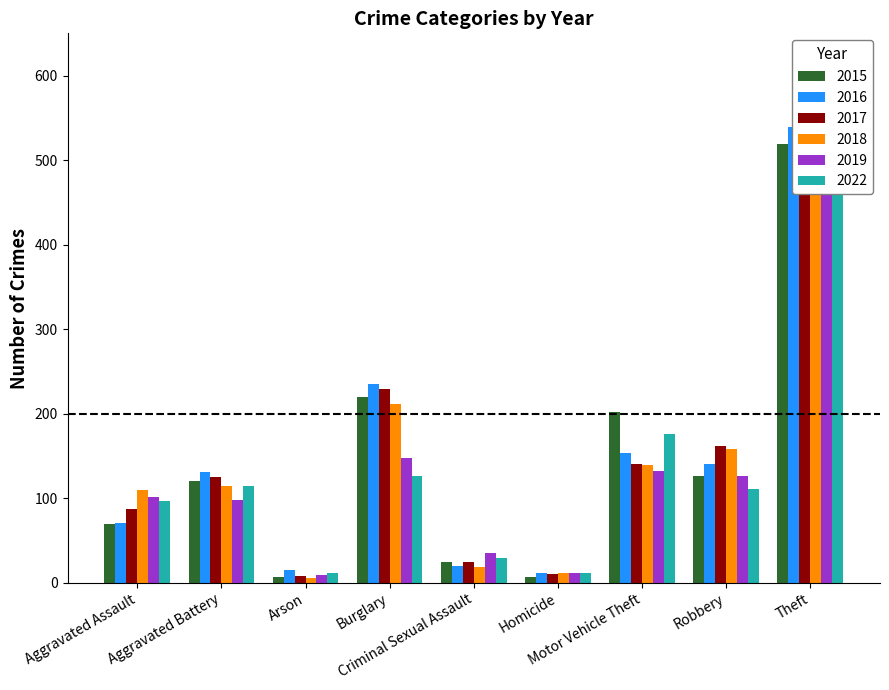

At how many categories does at least one series exceed 171?

3